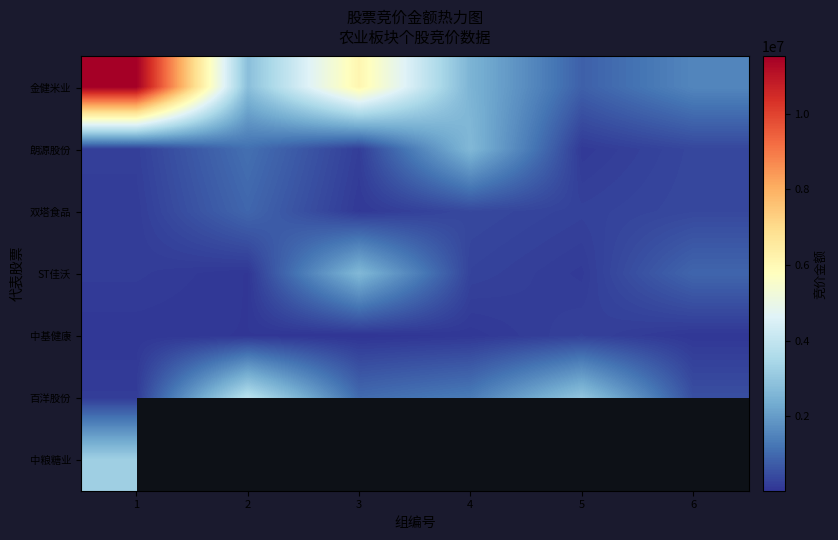

Rank the series by their maximum value, from highest to lowest.

金健米业, 百洋股份, 中粮糖业, 朗源股份, ST佳沃, 双塔食品, 中基健康